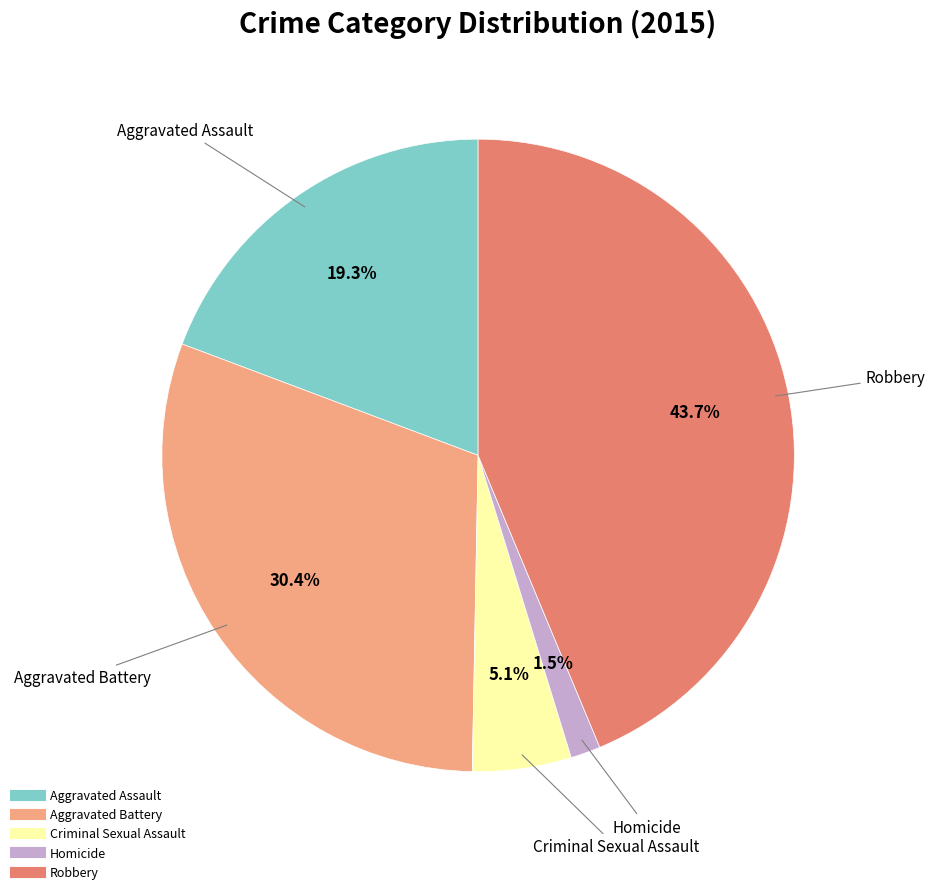

Approximately how many times larger is the value at Robbery compared to Aggravated Assault?

2.3